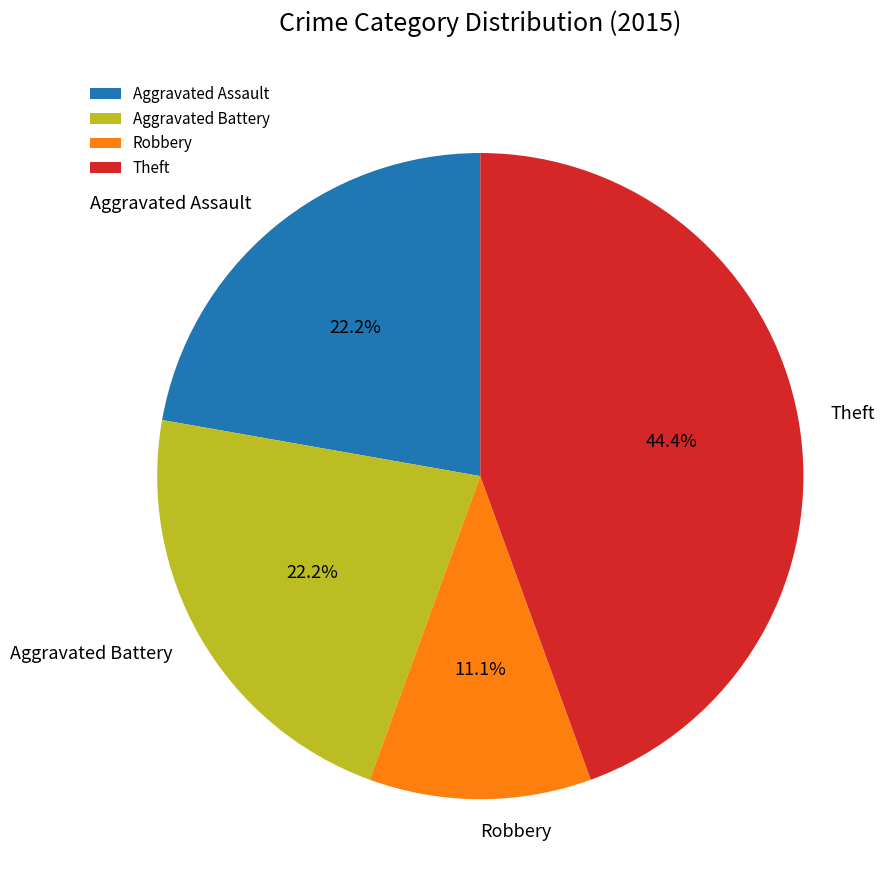

What percentage is the Aggravated Battery slice, to the nearest percent?

22%